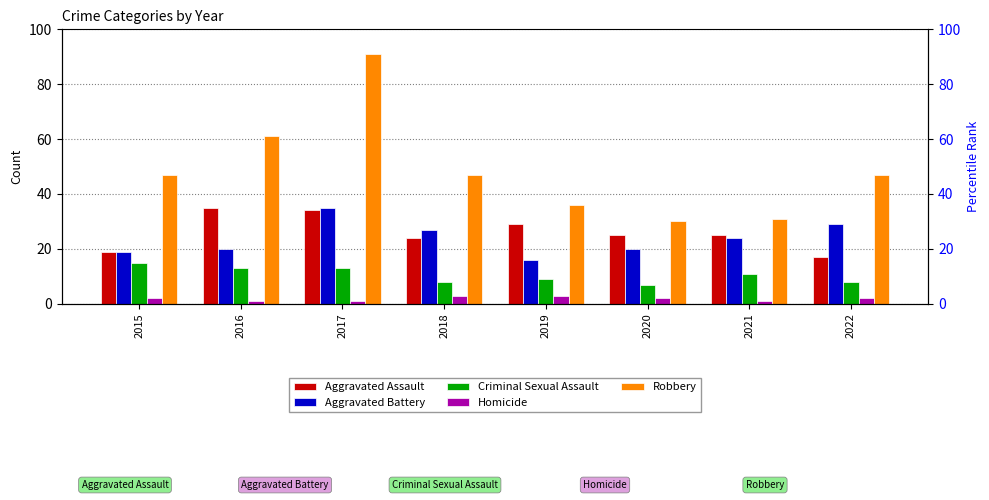

Reading right to left, list all the values displayed in this chart.

Aggravated Assault: 17	25	25	29	24	34	35	19
Aggravated Battery: 29	24	20	16	27	35	20	19
Criminal Sexual Assault: 8	11	7	9	8	13	13	15
Homicide: 2	1	2	3	3	1	1	2
Robbery: 47	31	30	36	47	91	61	47